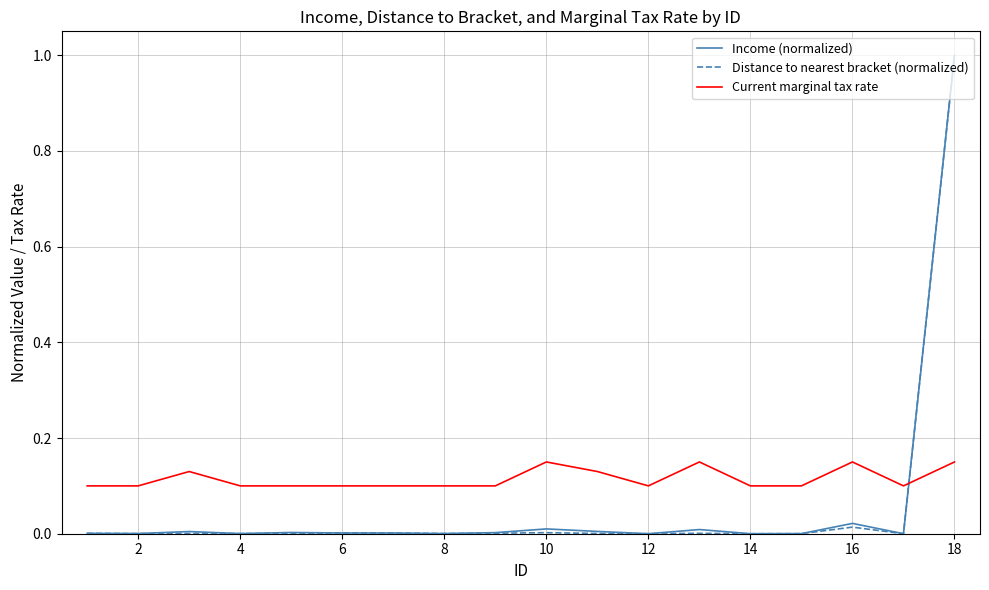

What is the maximum value shown in the chart?

1.0